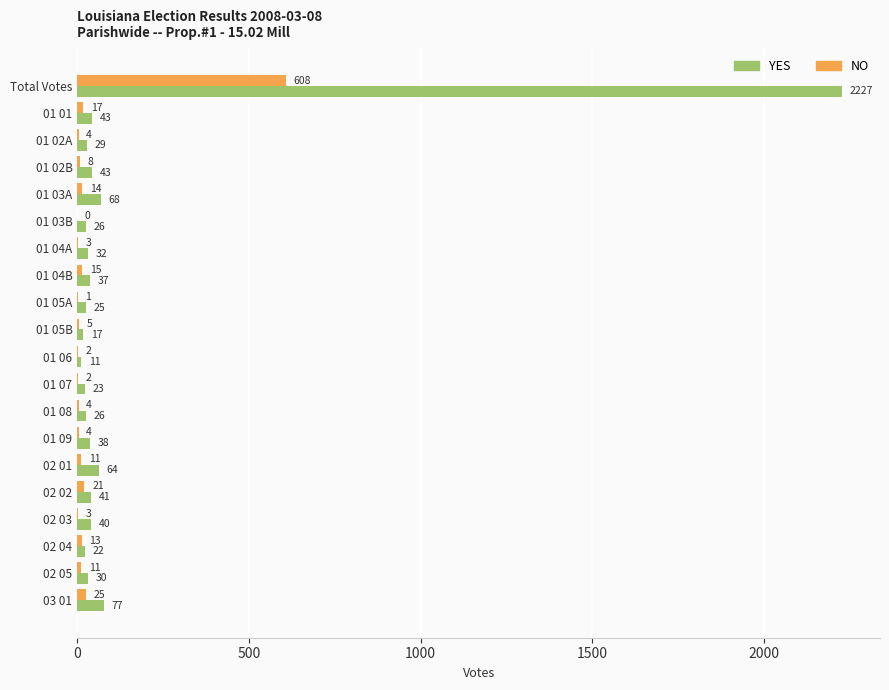

Which series changed the most between 01 02A and 01 07?

YES